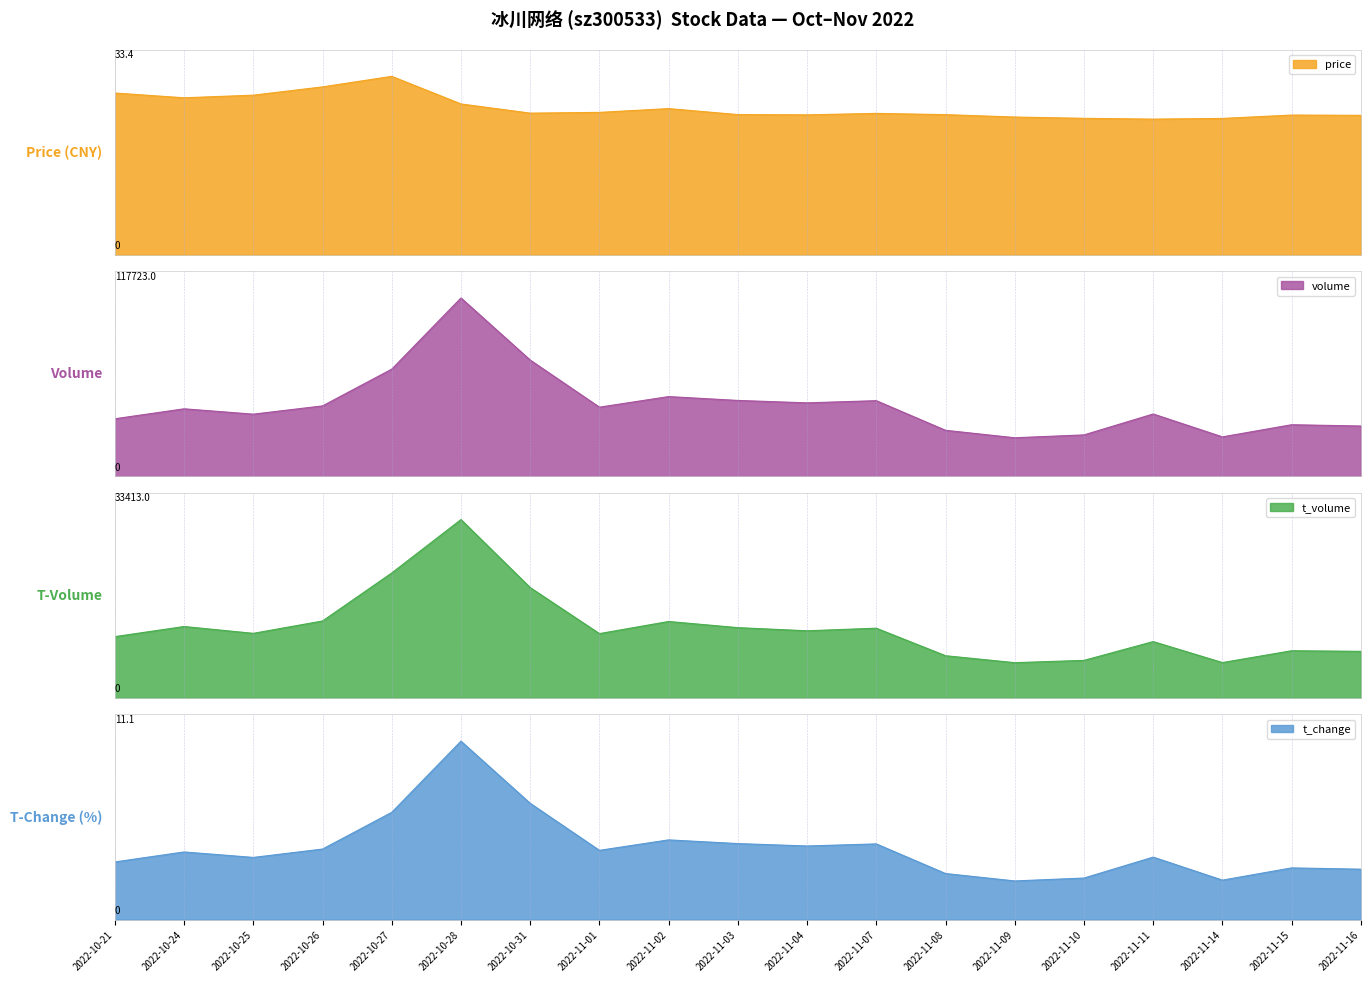

Reading left to right, what are all the values shown in this chart?

price: 30.2	29.4	29.9	31.4	33.4	28.2	26.5	26.6	27.3	26.2	26.2	26.4	26.2	25.8	25.5	25.4	25.5	26.1	26.1
volume: 38007.0	44585.0	41054.0	46507.0	70755.0	117723.0	76754.0	45667.0	52648.0	50108.0	48511.0	49954.0	30409.0	25479.0	27366.0	41176.0	26066.0	34088.0	33231.0
t_volume: 11488.0	13383.0	12106.0	14420.0	23411.0	33413.0	20678.0	12056.0	14326.0	13172.0	12585.0	13069.0	7915.0	6614.0	7041.0	10563.0	6634.0	8847.0	8736.0
t_change: 3.6	4.2	3.9	4.4	6.7	11.1	7.2	4.3	5.0	4.7	4.6	4.7	2.9	2.4	2.6	3.9	2.5	3.2	3.1